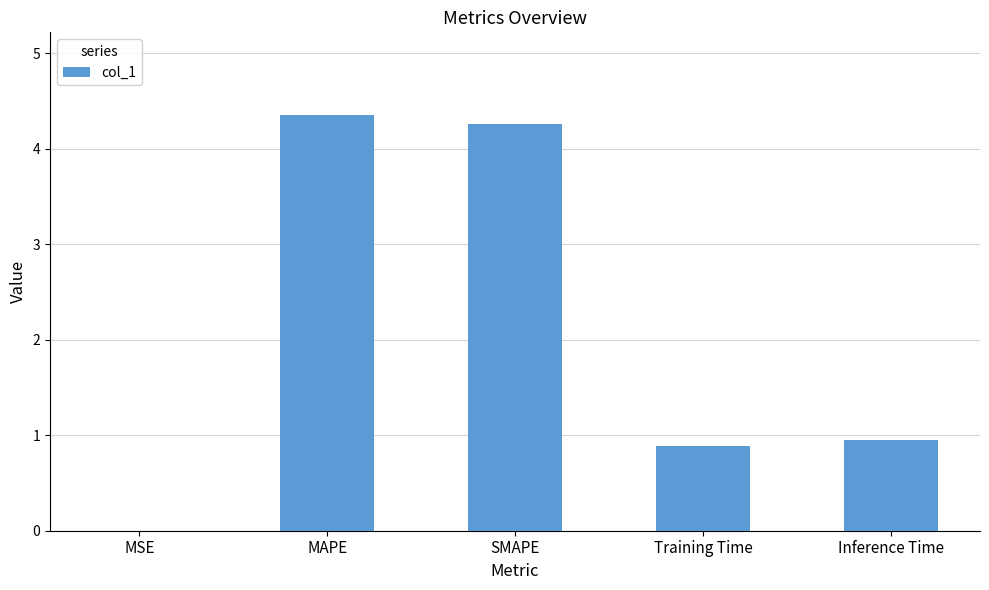

What is the greatest value displayed?

4.3